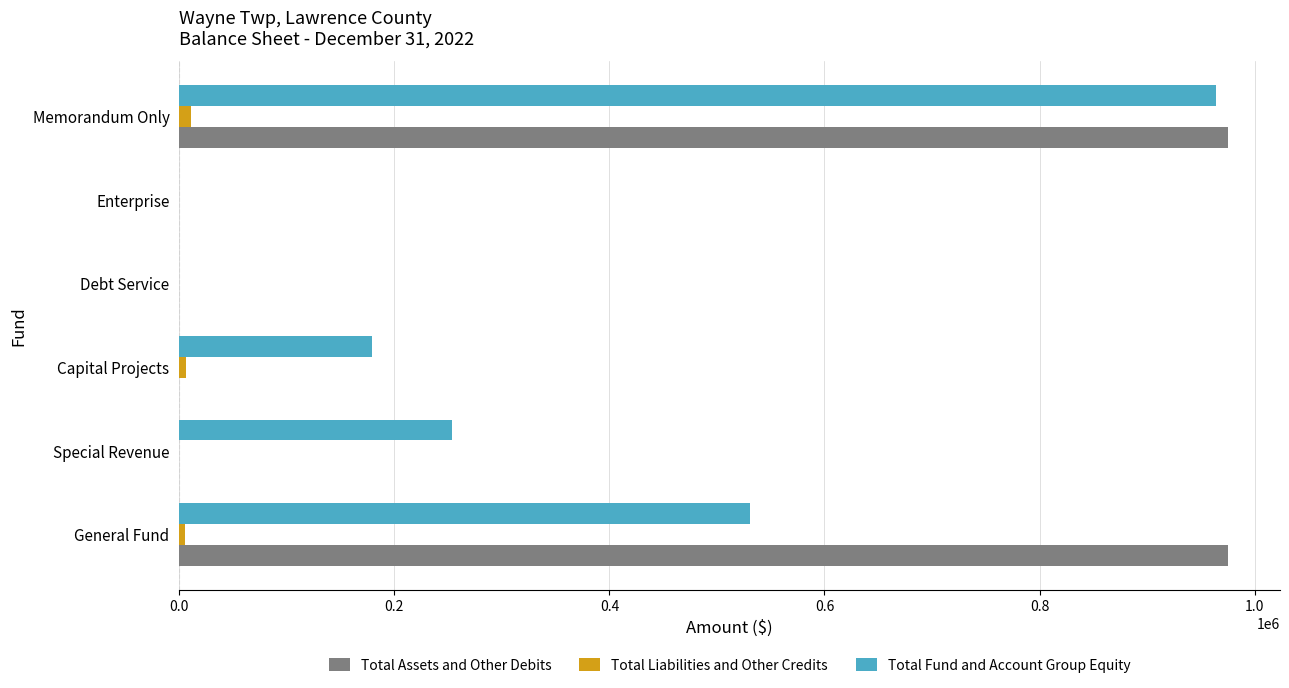

What is the sum of all Total Liabilities and Other Credits values?

21918